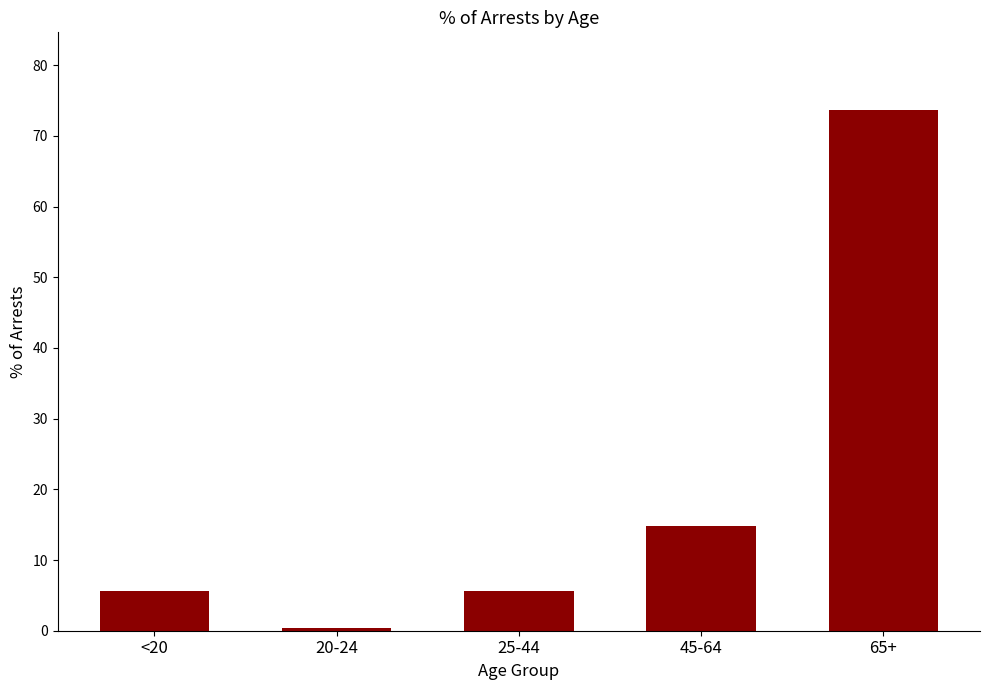

At which category does the chart reach its peak across all series?

65+